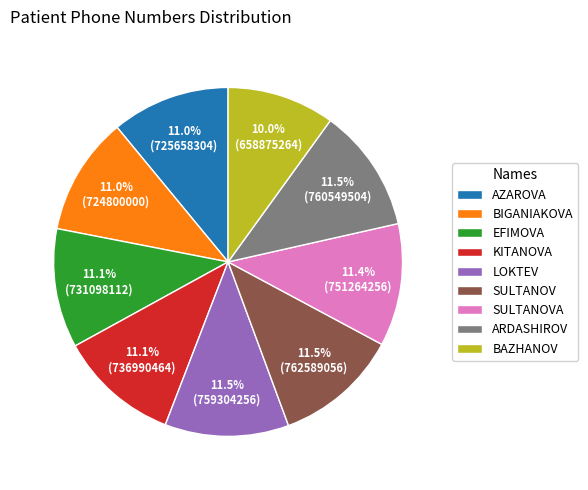

To the nearest percent, what is the combined percentage of LOKTEV and SULTANOV?

23%